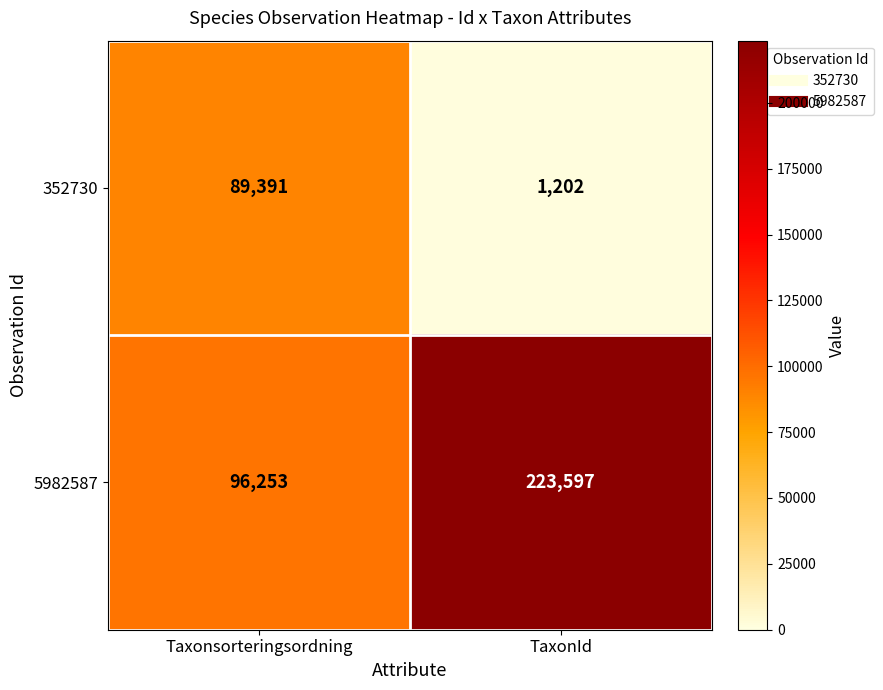

Reading left to right, transcribe all the data shown in this chart.

352730: 89391	1202
5982587: 96253	223597